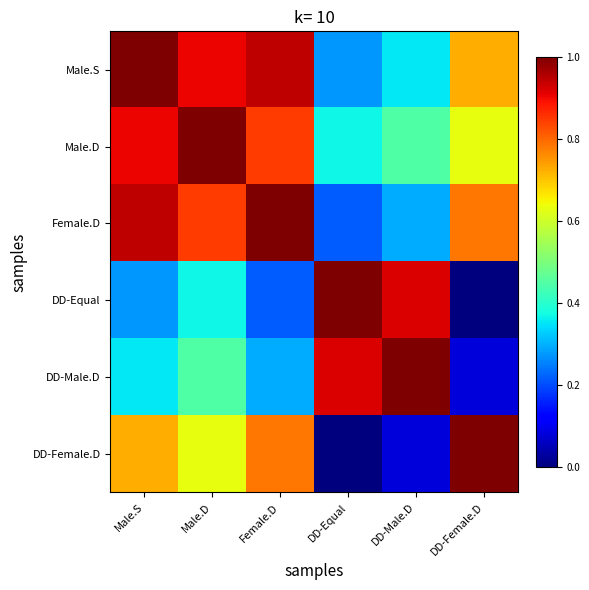

Reading left to right, list all the values displayed in this chart.

Male.S: Male.S=1.0	Male.D=0.9	Female.D=0.9	DD-Equal=0.3	DD-Male.D=0.4	DD-Female.D=0.7
Male.D: Male.S=0.9	Male.D=1.0	Female.D=0.8	DD-Equal=0.4	DD-Male.D=0.4	DD-Female.D=0.6
Female.D: Male.S=0.9	Male.D=0.8	Female.D=1.0	DD-Equal=0.2	DD-Male.D=0.3	DD-Female.D=0.8
DD-Equal: Male.S=0.3	Male.D=0.4	Female.D=0.2	DD-Equal=1.0	DD-Male.D=0.9	DD-Female.D=0.0
DD-Male.D: Male.S=0.4	Male.D=0.4	Female.D=0.3	DD-Equal=0.9	DD-Male.D=1.0	DD-Female.D=0.1
DD-Female.D: Male.S=0.7	Male.D=0.6	Female.D=0.8	DD-Equal=0.0	DD-Male.D=0.1	DD-Female.D=1.0